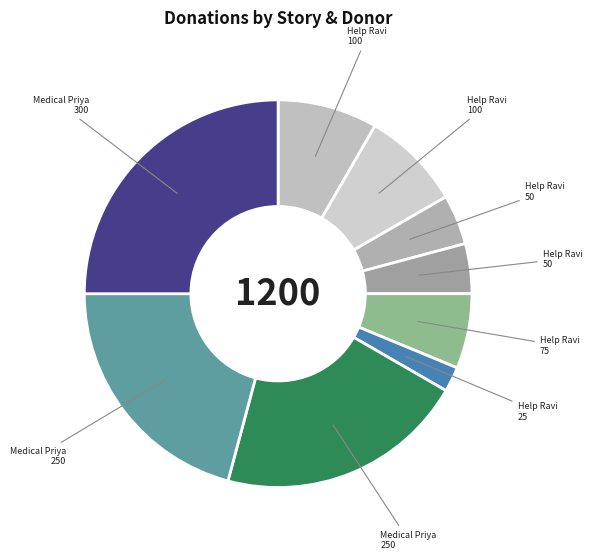

How many segments does this pie chart have?

9